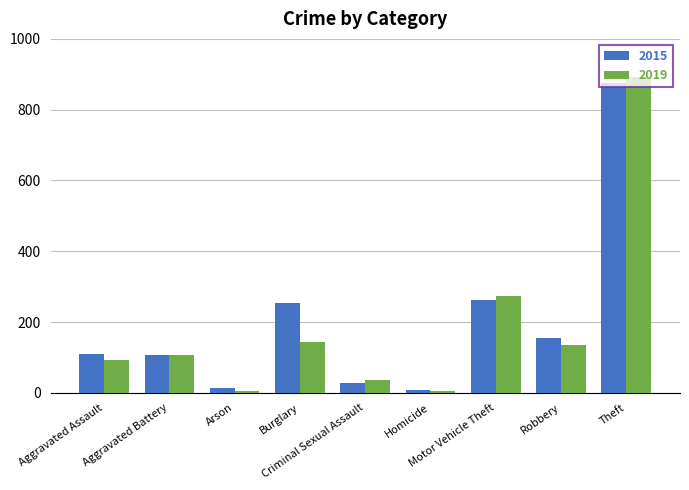

Does the chart contain any negative values?

No